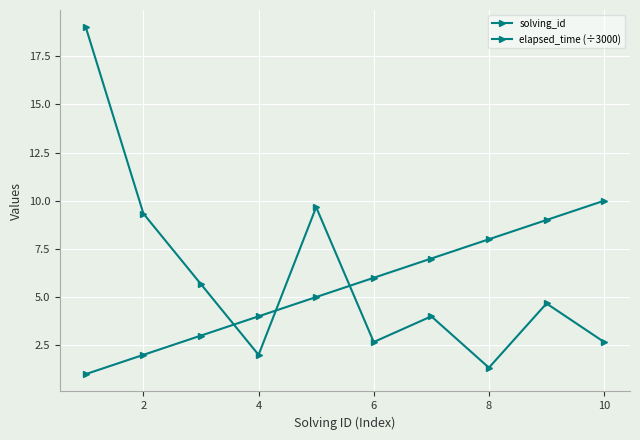

How many data points does each series have?

10